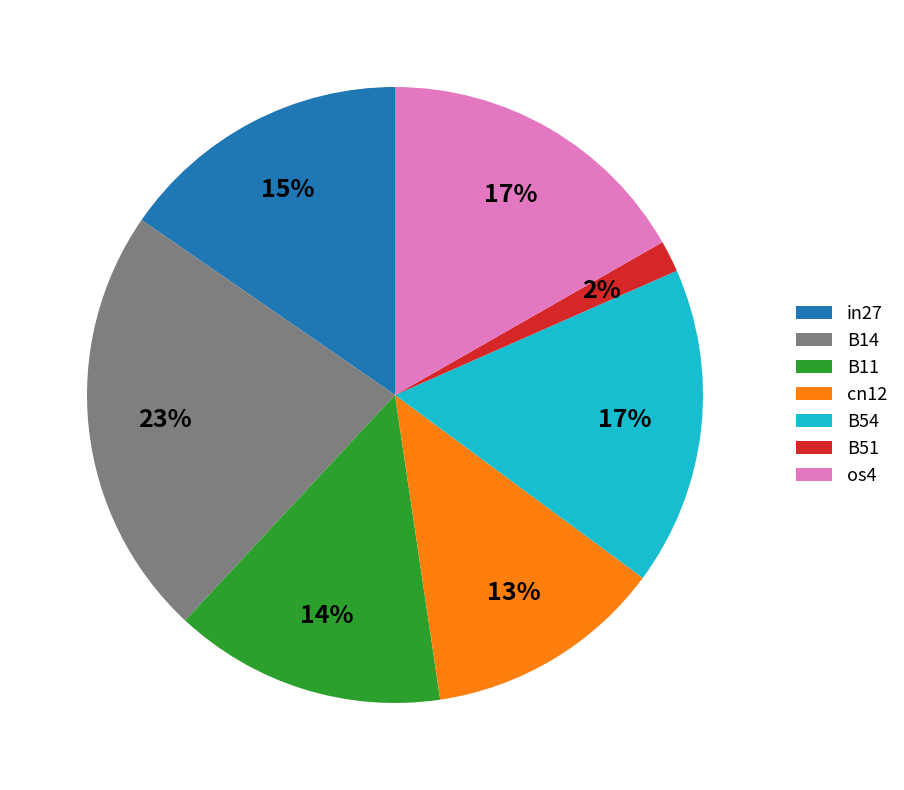

What is the largest slice in the pie chart?

B14